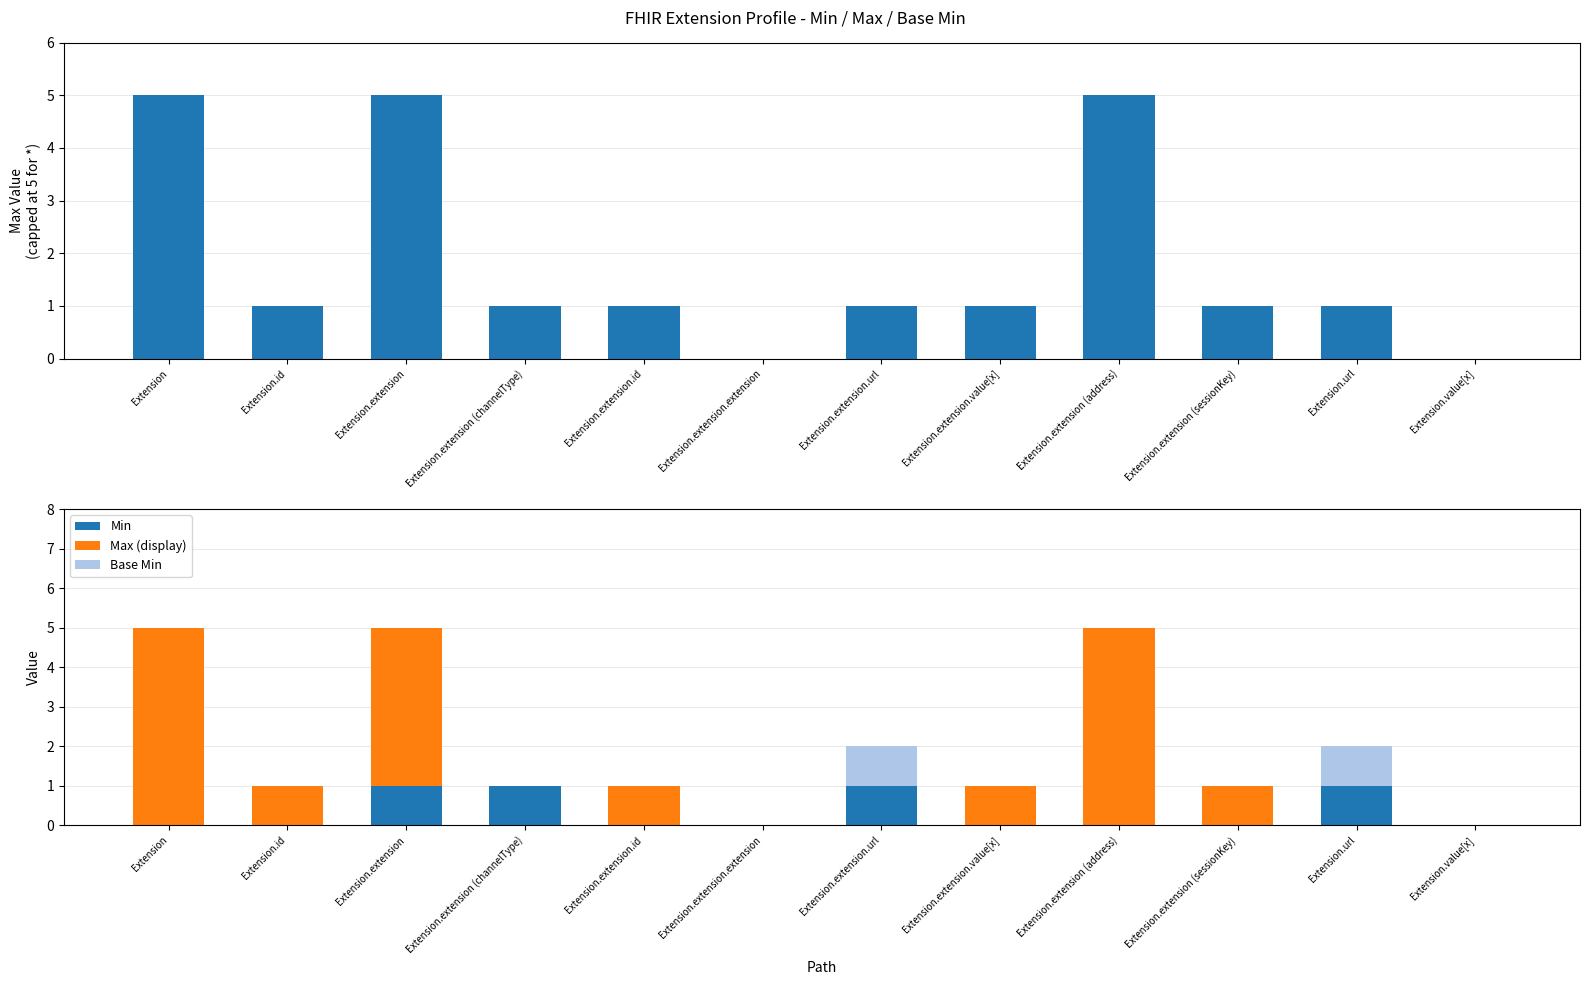

What is the difference between the highest and lowest values at Extension.extension.url?

1